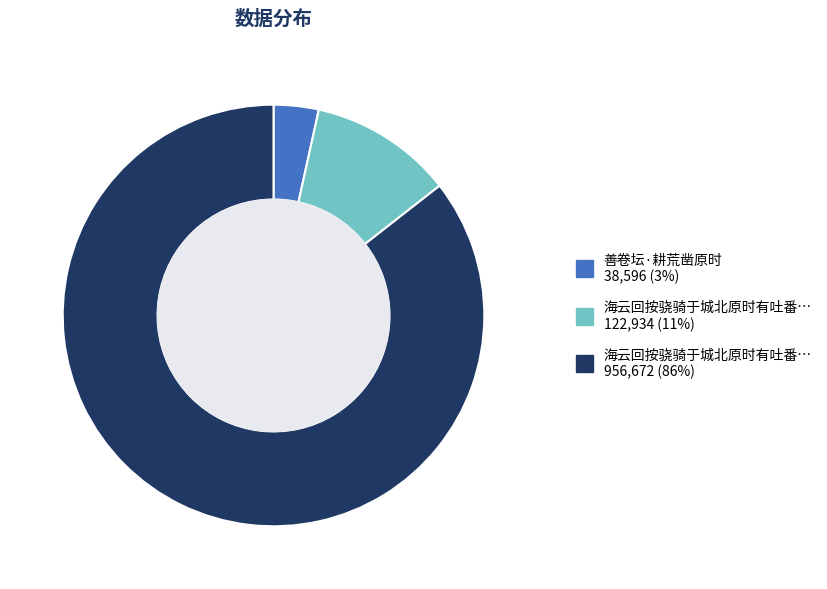

Does any single category account for the majority?

Yes